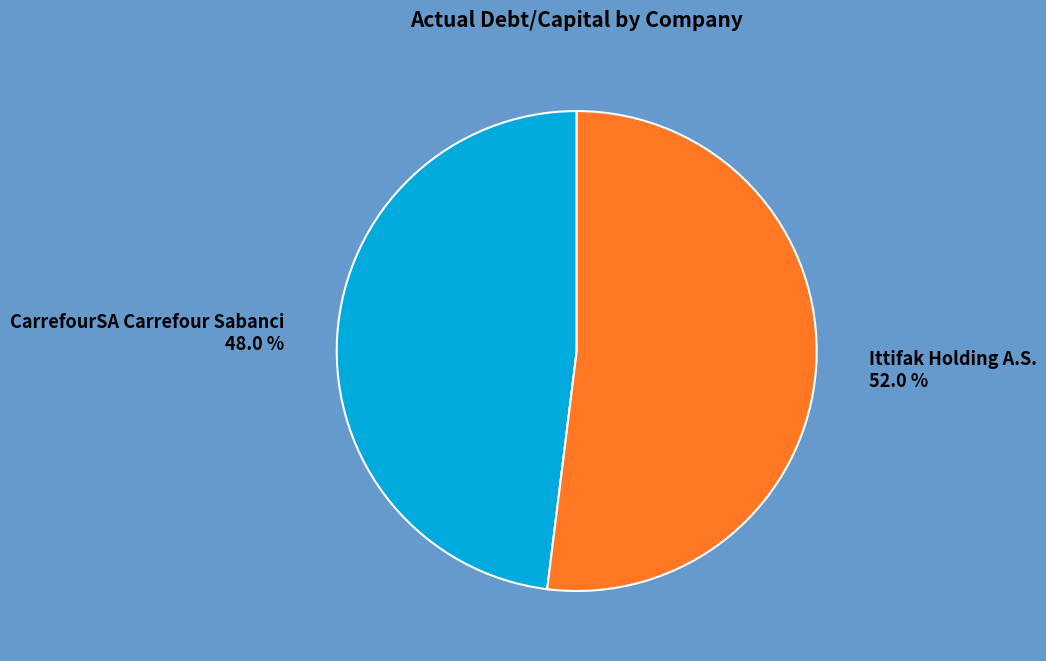

Count the number of slices in the pie.

2